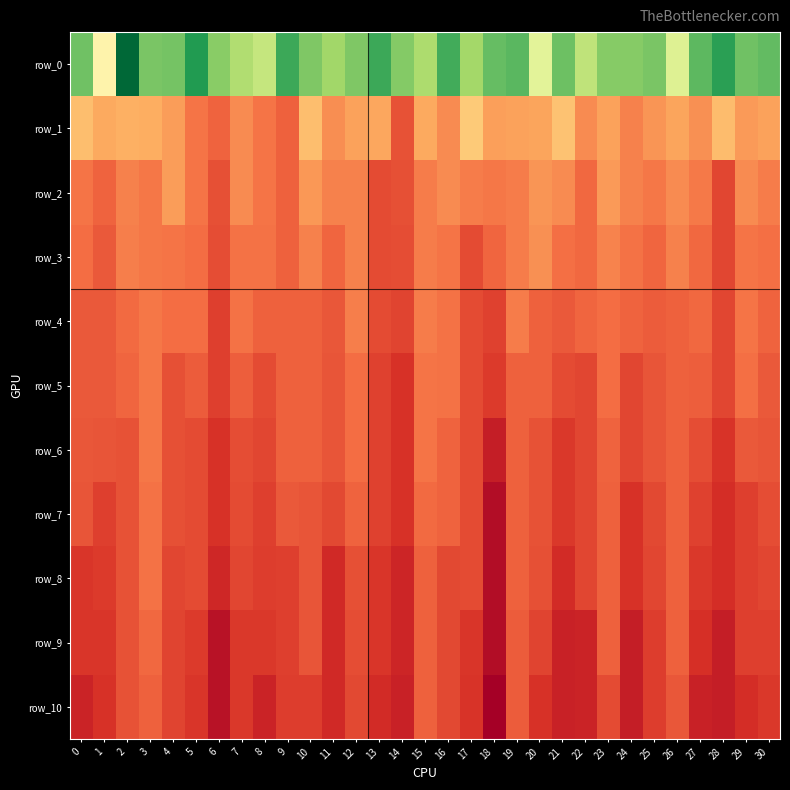

The row_5 series shows 3.0 at 17. True or false?

False